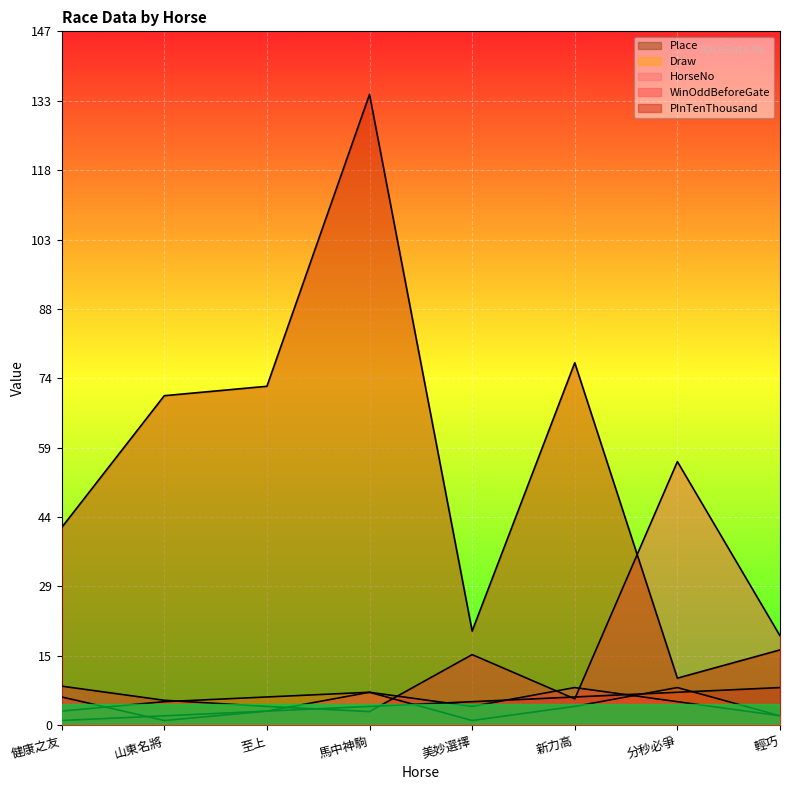

Which series changed the most between 健康之友 and 馬中神駒?

PInTenThousand